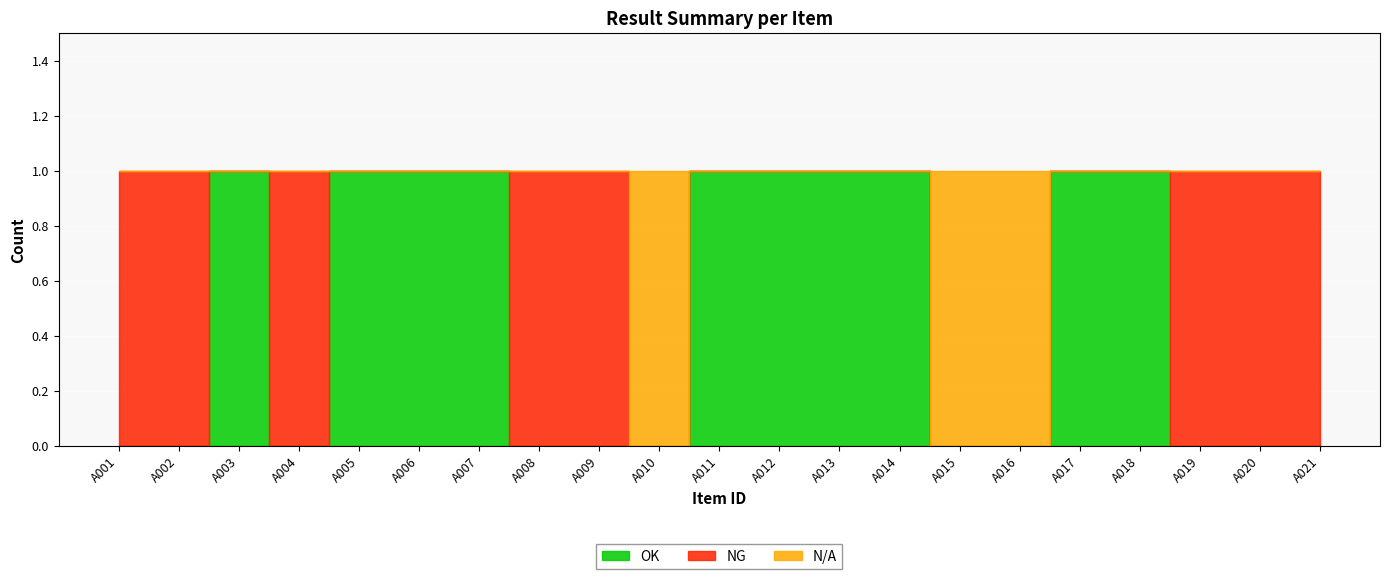

True or false: NG has more than 2 interior local peaks.

False